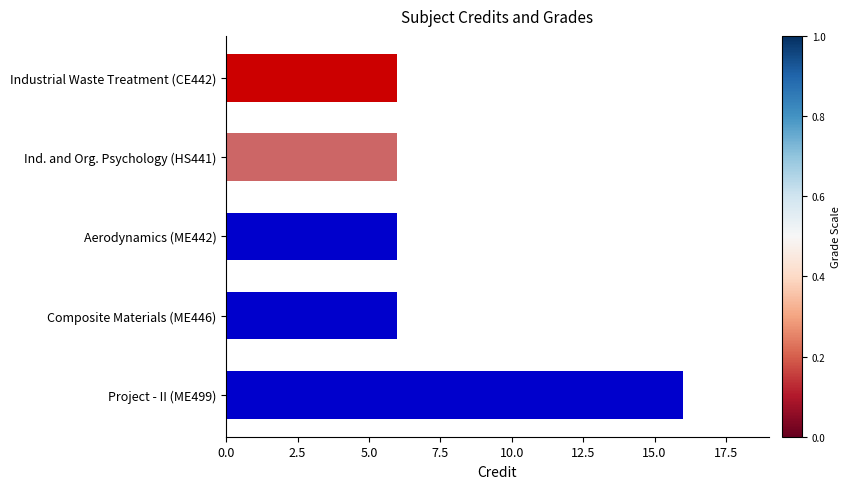

At which category does the chart reach its peak across all series?

Project - II (ME499)